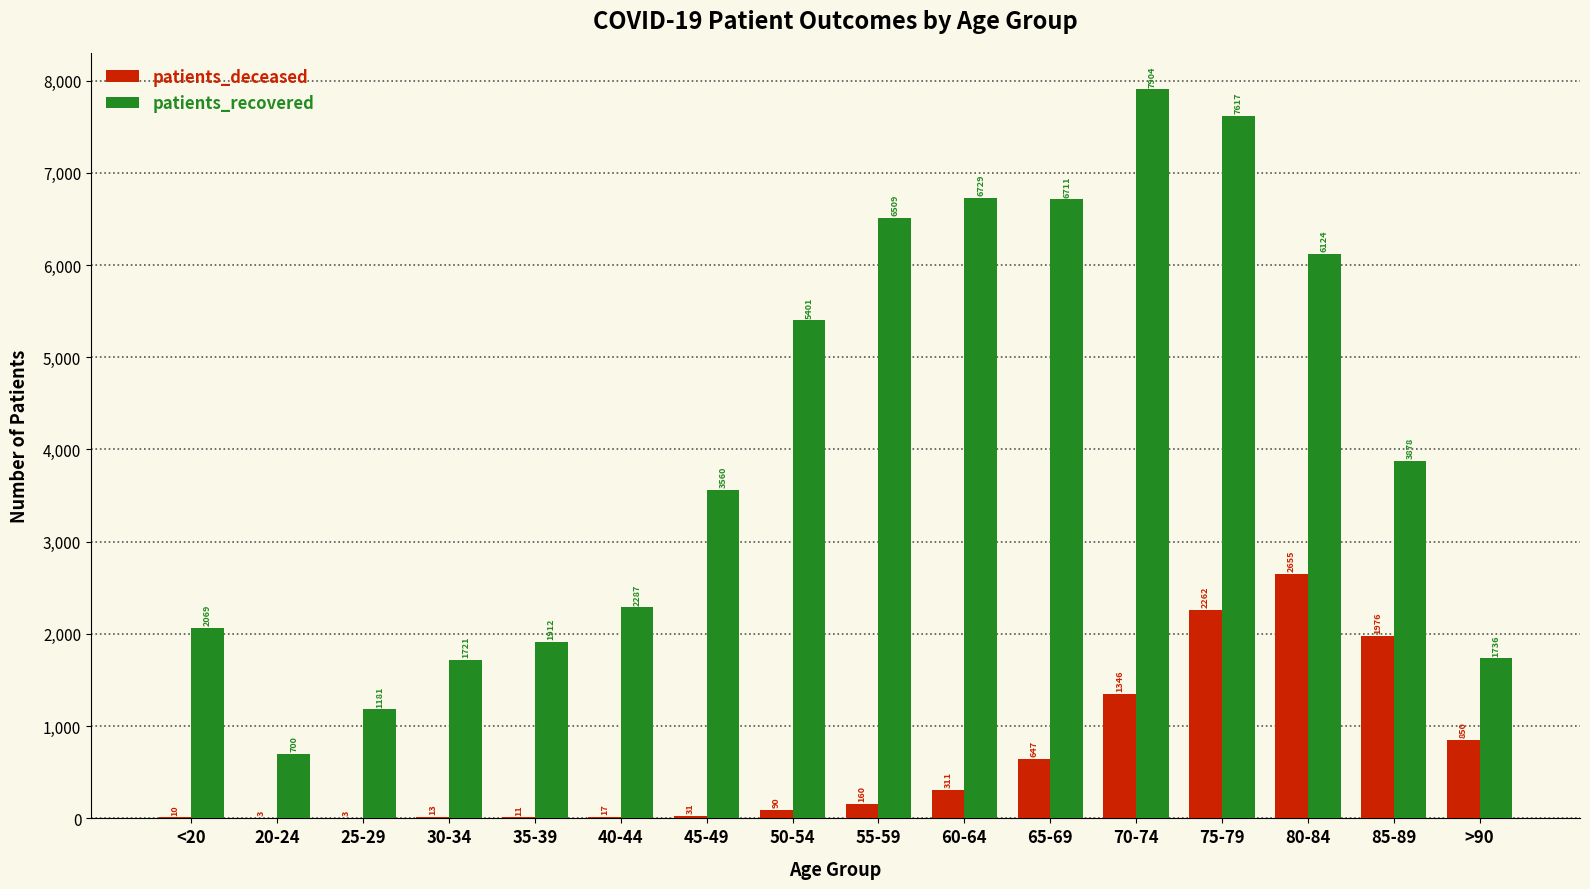

What are all the series names shown in the legend?

patients_deceased, patients_recovered